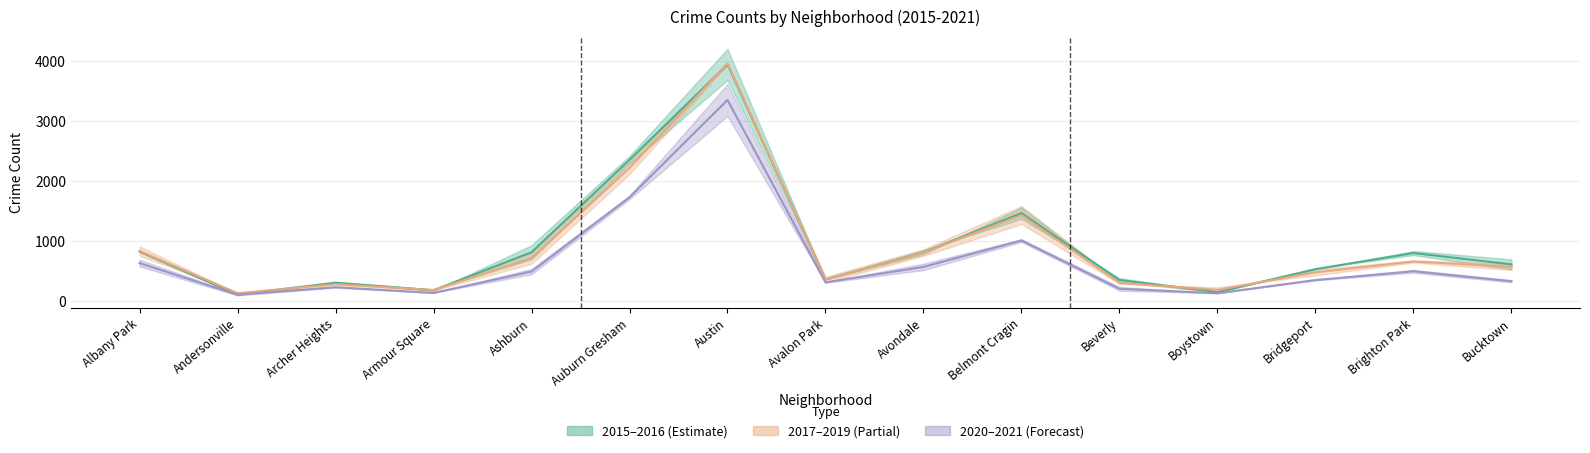

At which label does 2020–2021 midline reach its minimum?

Andersonville